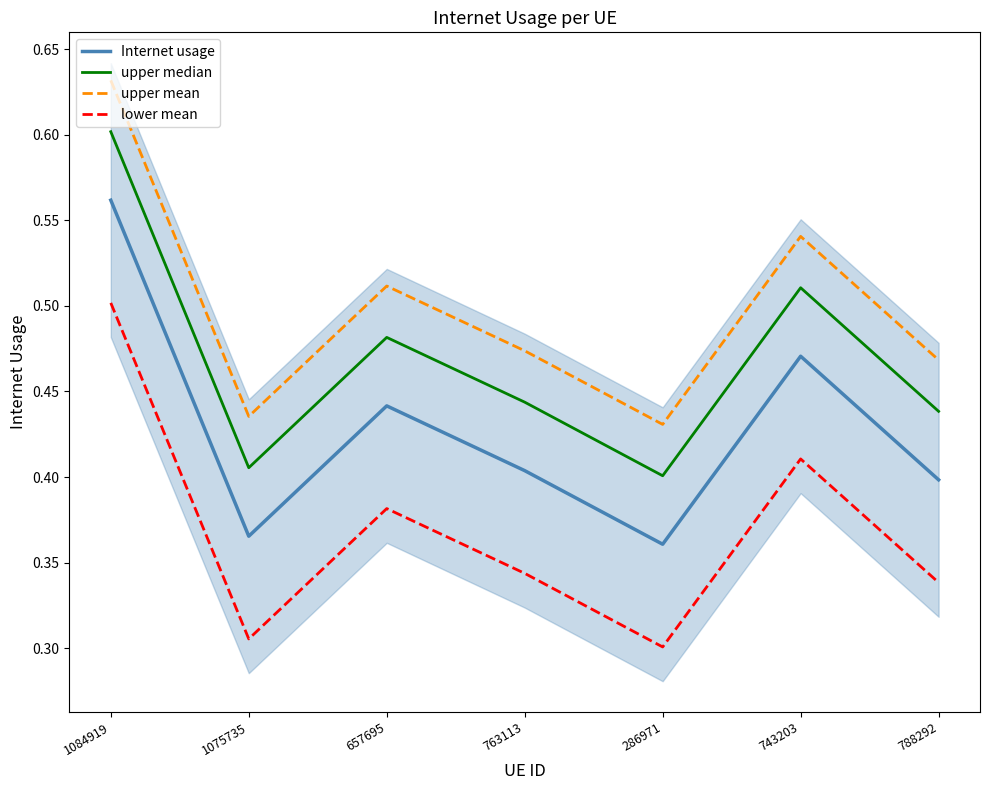

At which category is the sum across all series the highest?

1084919